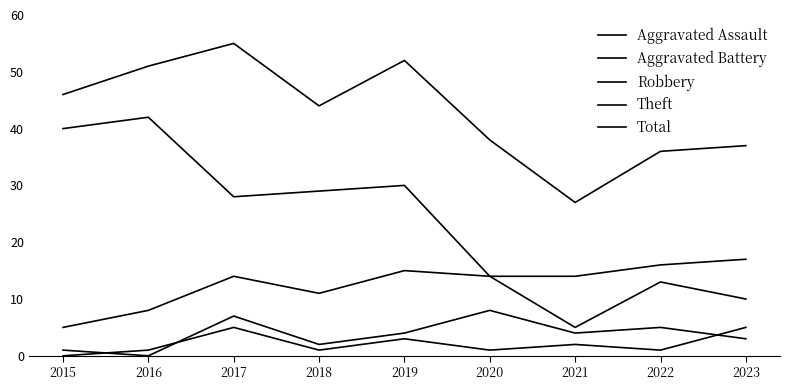

What is the minimum value for Total?

27